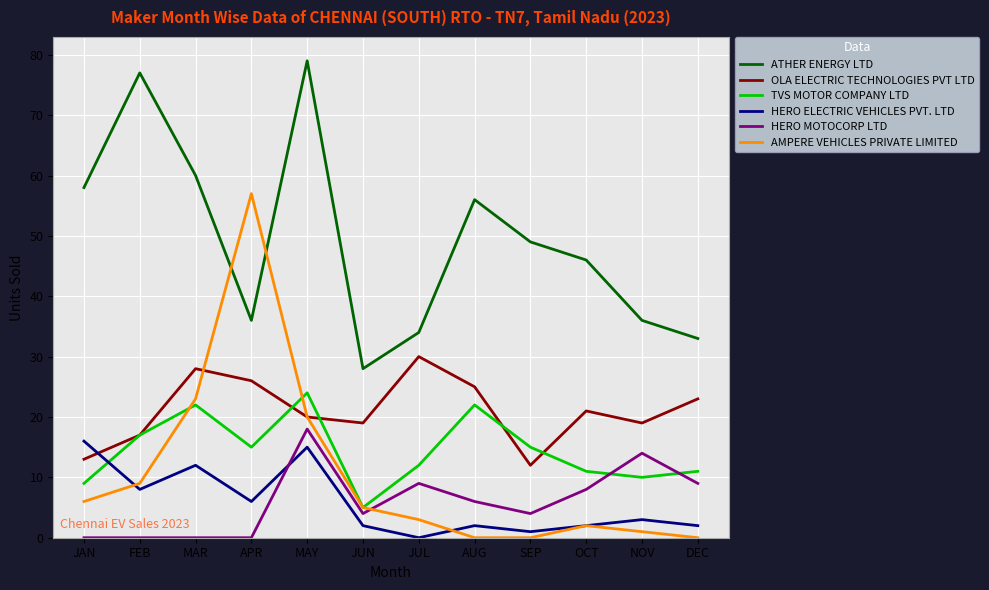

How many lines are shown in the chart?

6